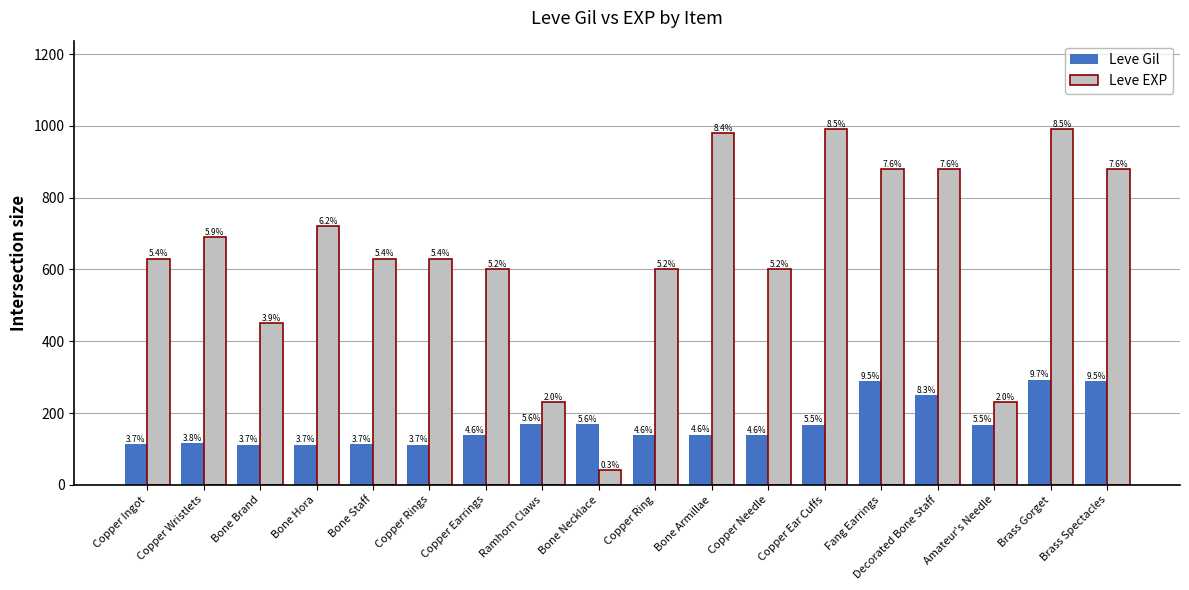

Which series changed the most between Copper Ring and Bone Armillae?

Leve EXP